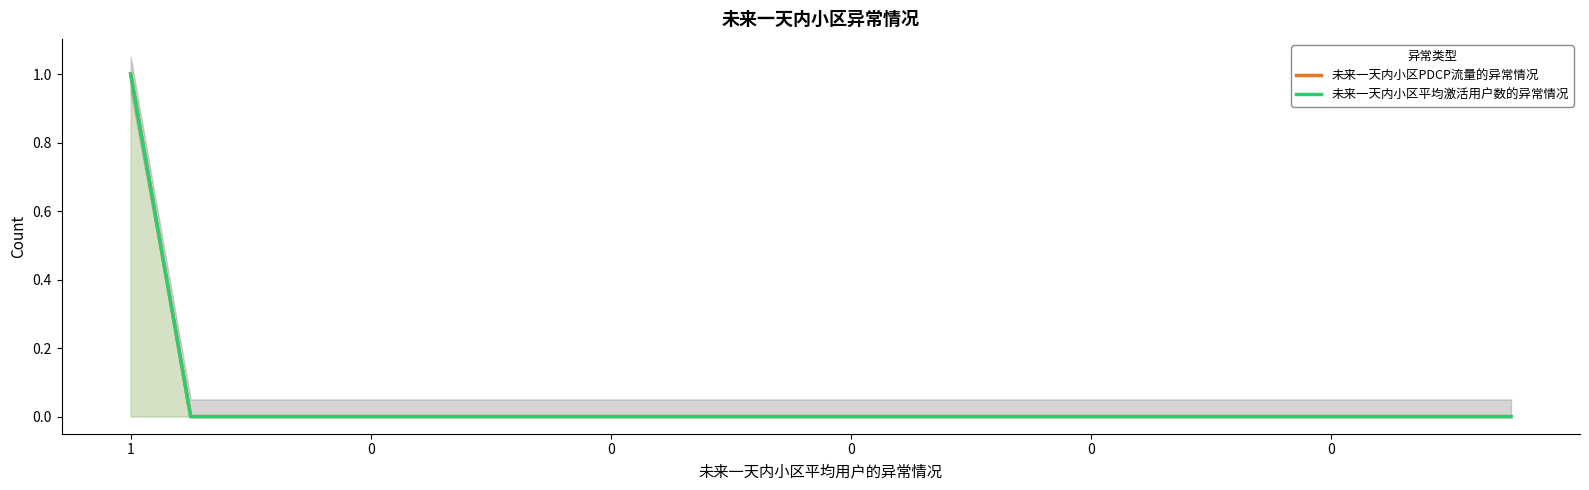

What is the maximum value shown in the chart?

1